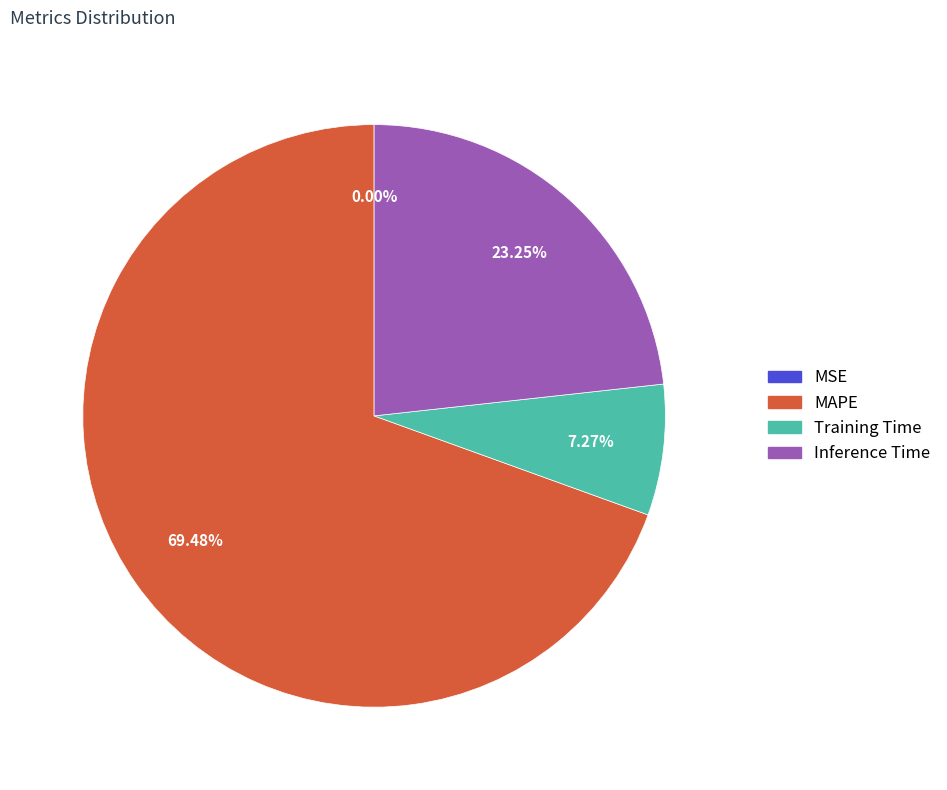

Combined, what portion of the pie is MAPE and Inference Time?

92.7%